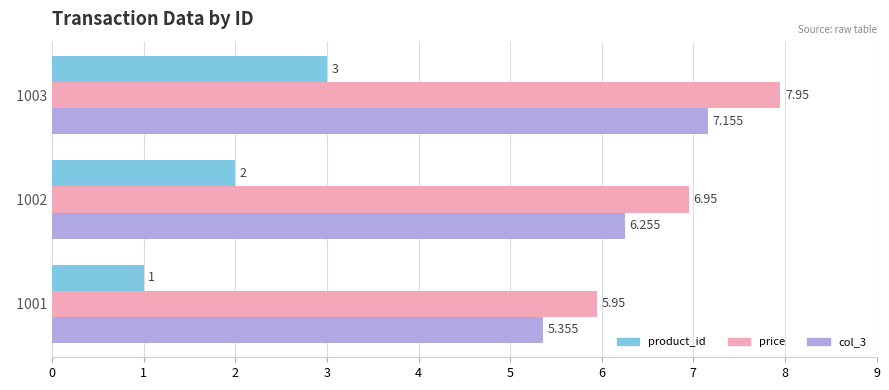

What is the minimum value shown in the chart?

1.0